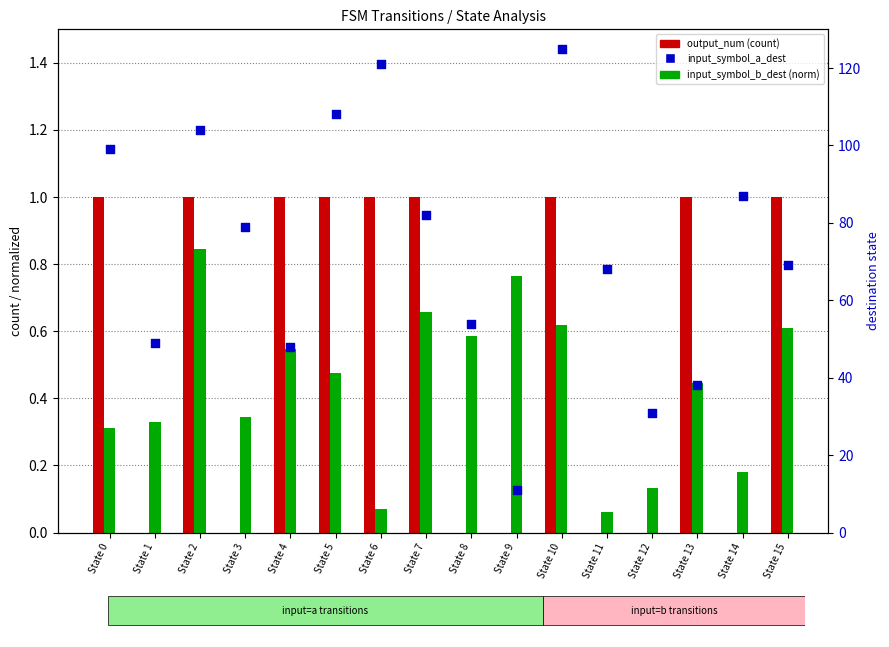

At which category is the sum across all series the highest?

State 10